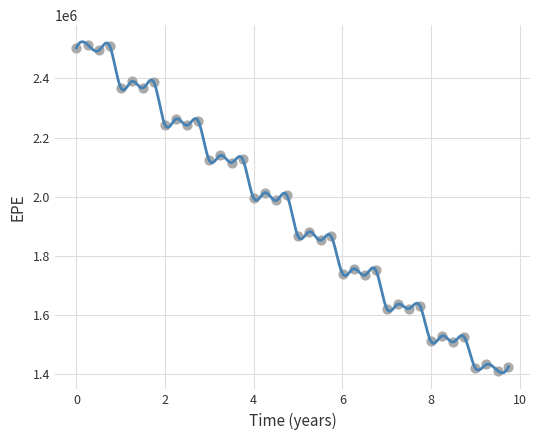

What is the range of Y values (max minus min)?

1102523.3